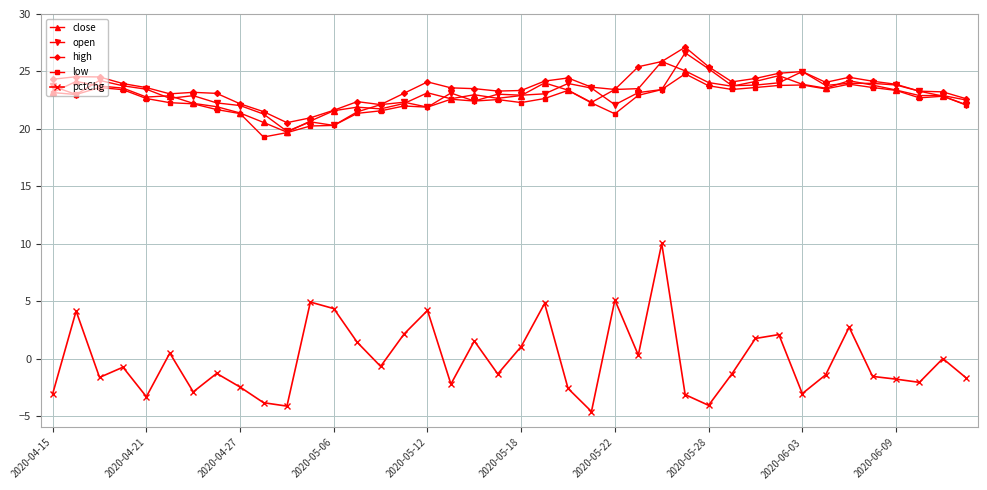

Does the chart display data point markers on the line(s)?

Yes